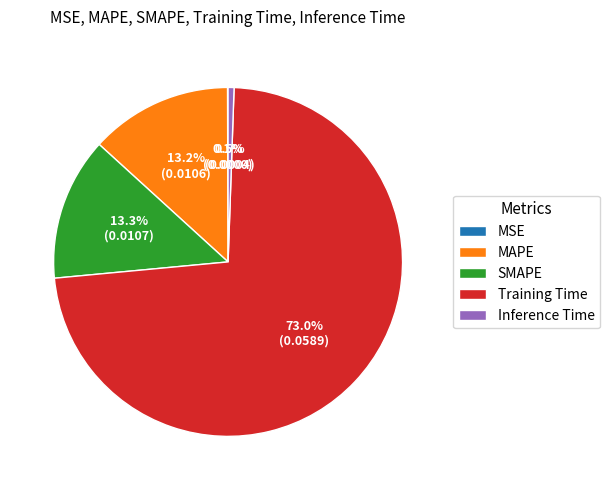

Between MAPE and Inference Time, which is larger?

MAPE